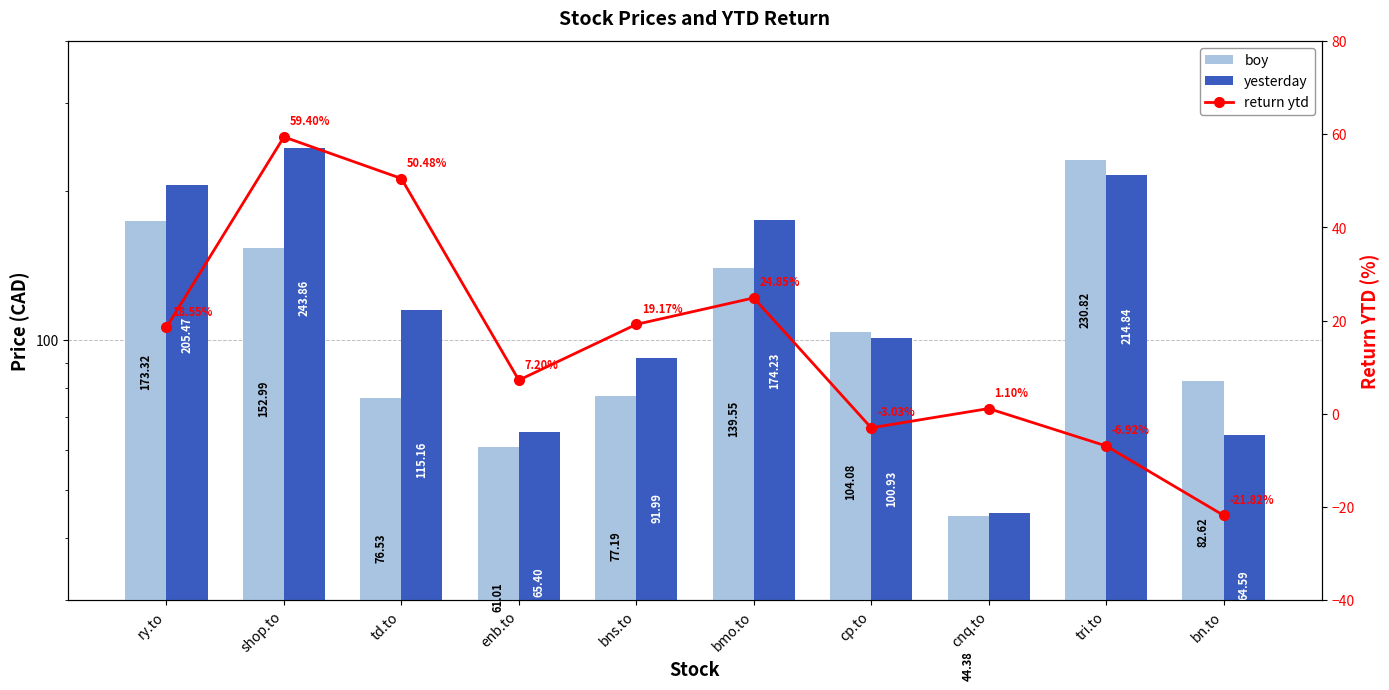

Rank the series by their maximum value, from highest to lowest.

yesterday, boy, return ytd